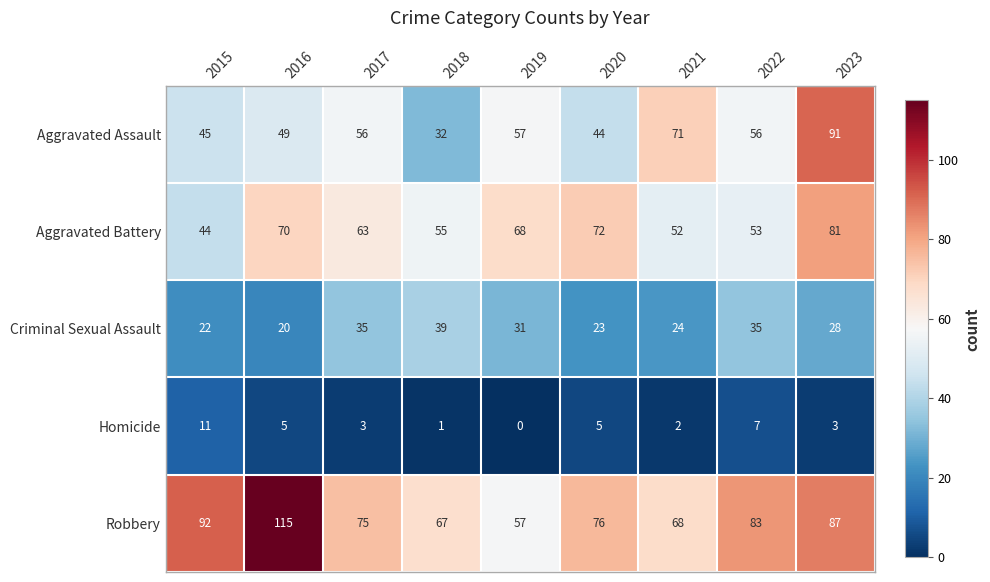

What is the sum of the Aggravated Assault values at 2020 and 2015?

89